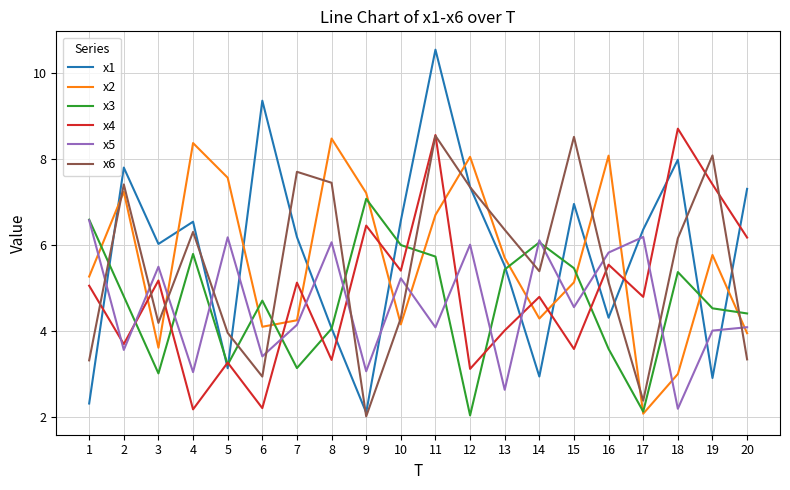

At which label does x1 first exceed 6?

2